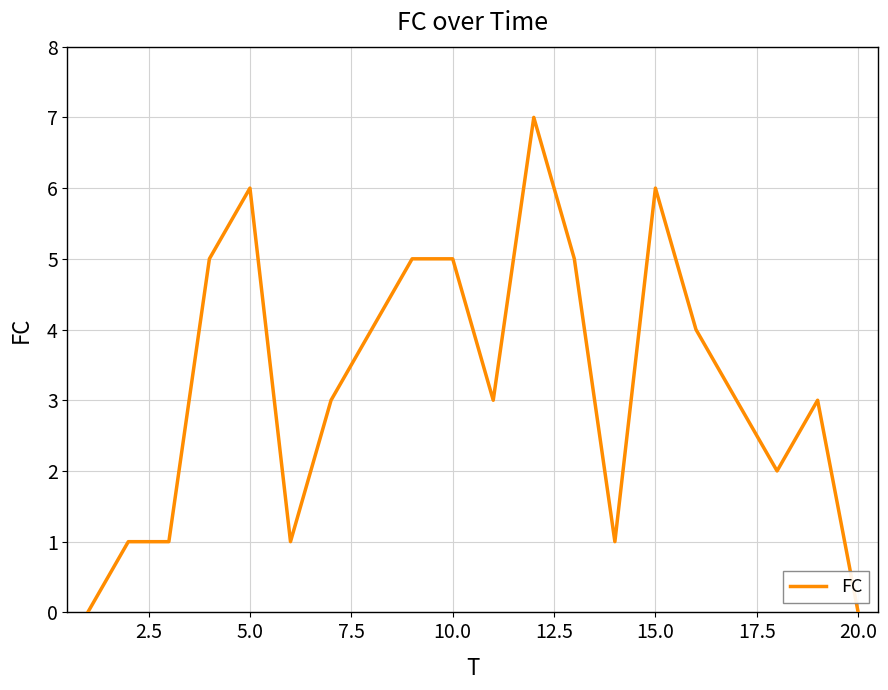

What is the greatest value displayed?

7